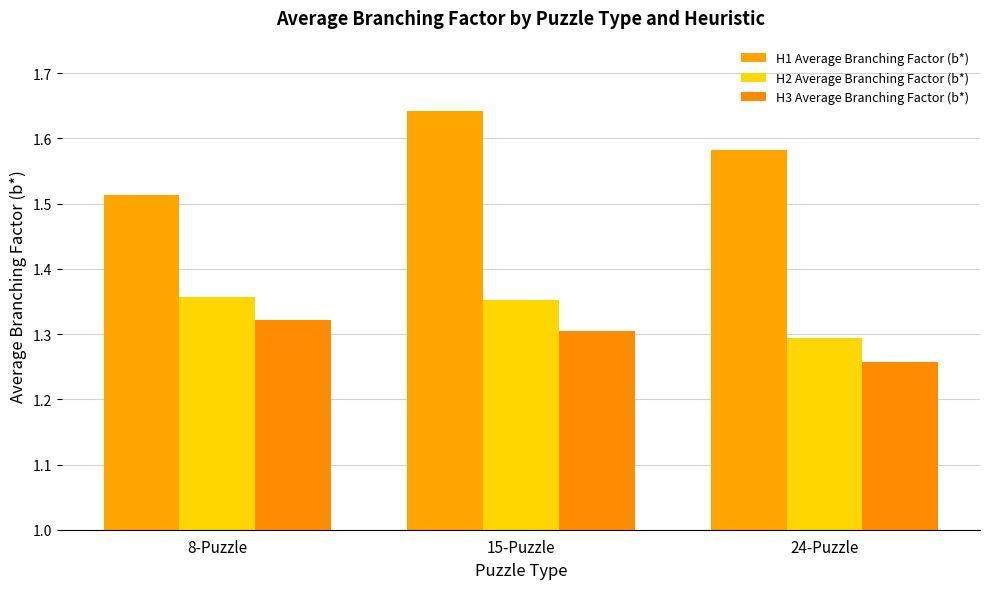

What is the sum of the H2 Average Branching Factor (b*) values at 15-Puzzle and 24-Puzzle?

2.6